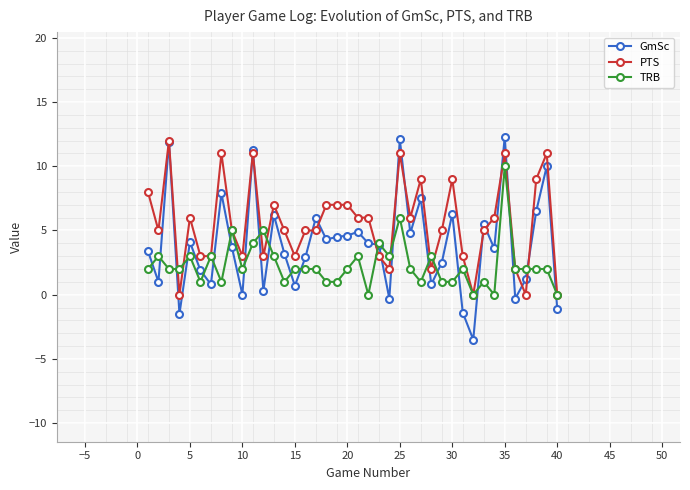

How many lines are shown in the chart?

3